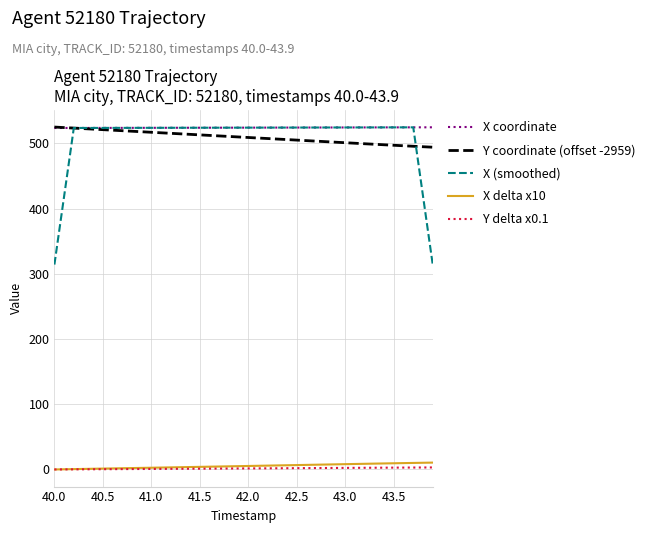

Which series has the widest spread of values?

X (smoothed)